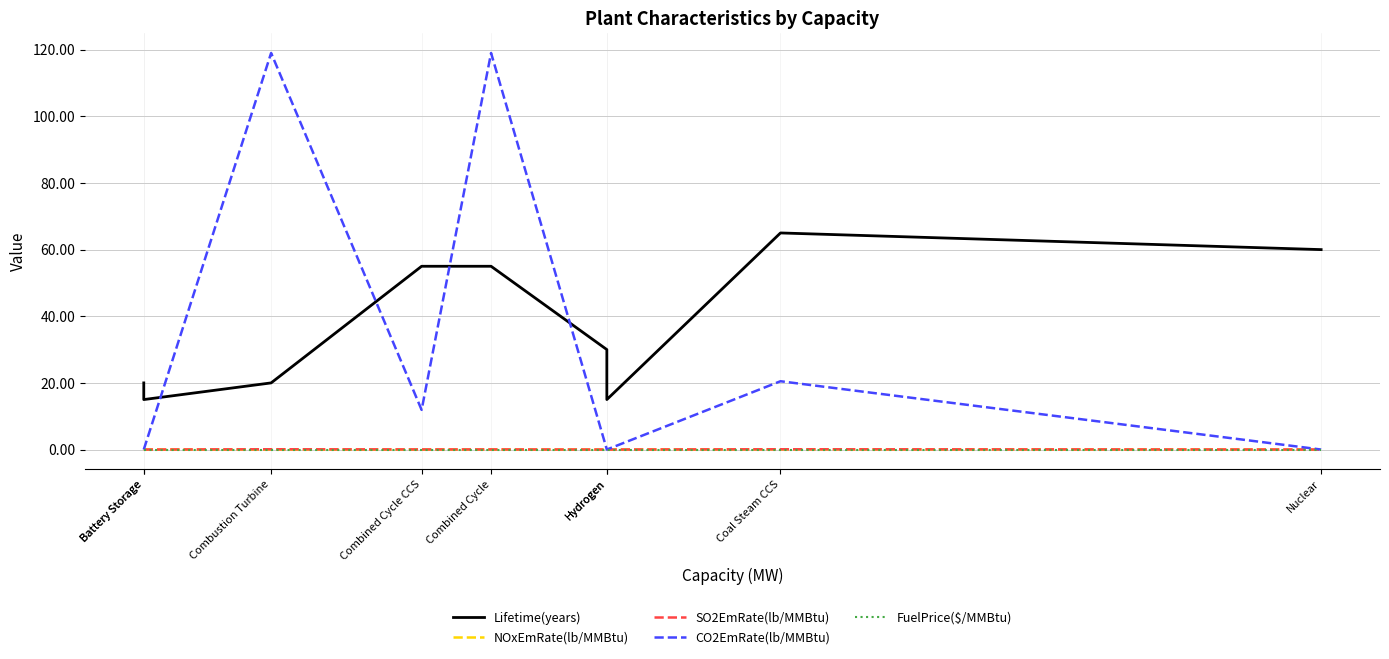

Rank the categories by NOxEmRate(lb/MMBtu) value from lowest to highest.

Battery Storage, Battery Storage, Hydrogen, Hydrogen, Nuclear, Combined Cycle CCS, Combined Cycle, Combustion Turbine, Coal Steam CCS